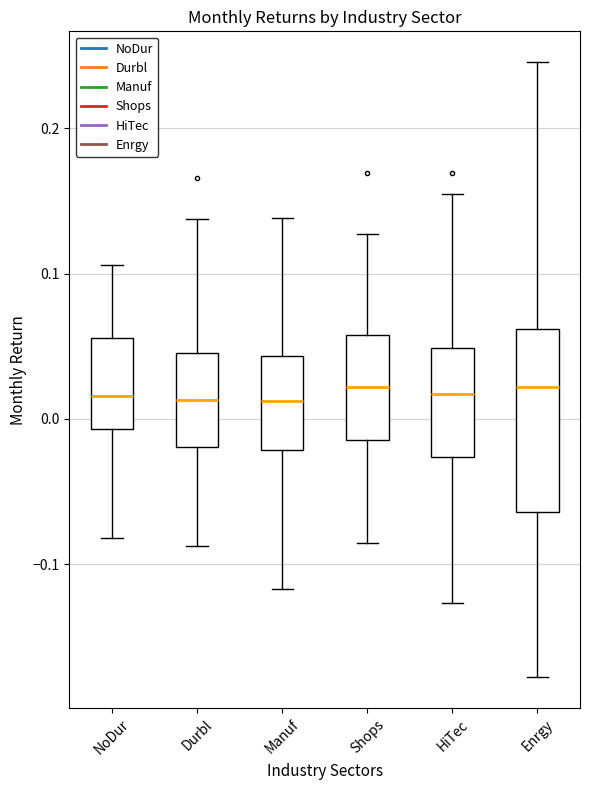

Reading left to right, transcribe this box plot: for each box, give where its median line is, the range the box spans, and where its two whiskers end, as read against the y-axis. The values are not printed on the chart, so give them approximately, as read against the axis.

NoDur: median 0.02, box -0.01 to 0.06, whiskers -0.08 to 0.11
Durbl: median 0.01, box -0.02 to 0.05, whiskers -0.09 to 0.14
Manuf: median 0.01, box -0.02 to 0.04, whiskers -0.12 to 0.14
Shops: median 0.02, box -0.01 to 0.06, whiskers -0.09 to 0.13
HiTec: median 0.02, box -0.03 to 0.05, whiskers -0.13 to 0.15
Enrgy: median 0.02, box -0.06 to 0.06, whiskers -0.18 to 0.25